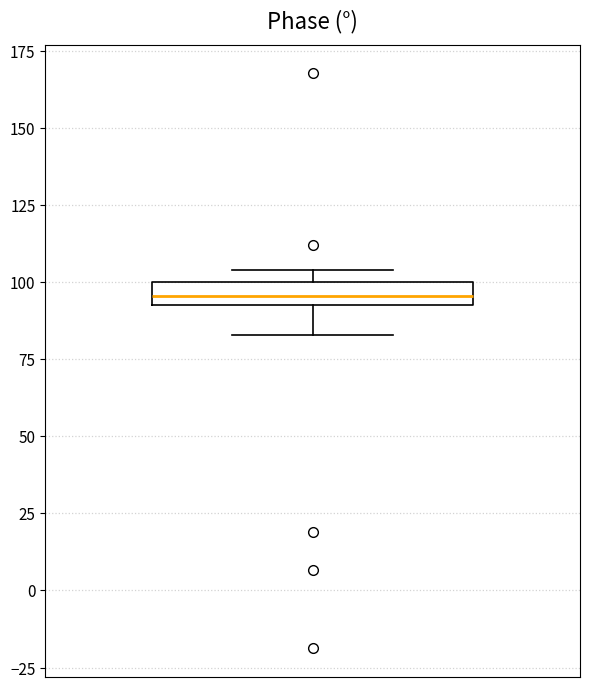

Transcribe this box plot: give where the median line is, the range the box spans, and where the two whiskers end, as read against the y-axis. The values are not printed on the chart, so give them approximately, as read against the axis.

median 95, box 90 to 100, whiskers 85 to 105